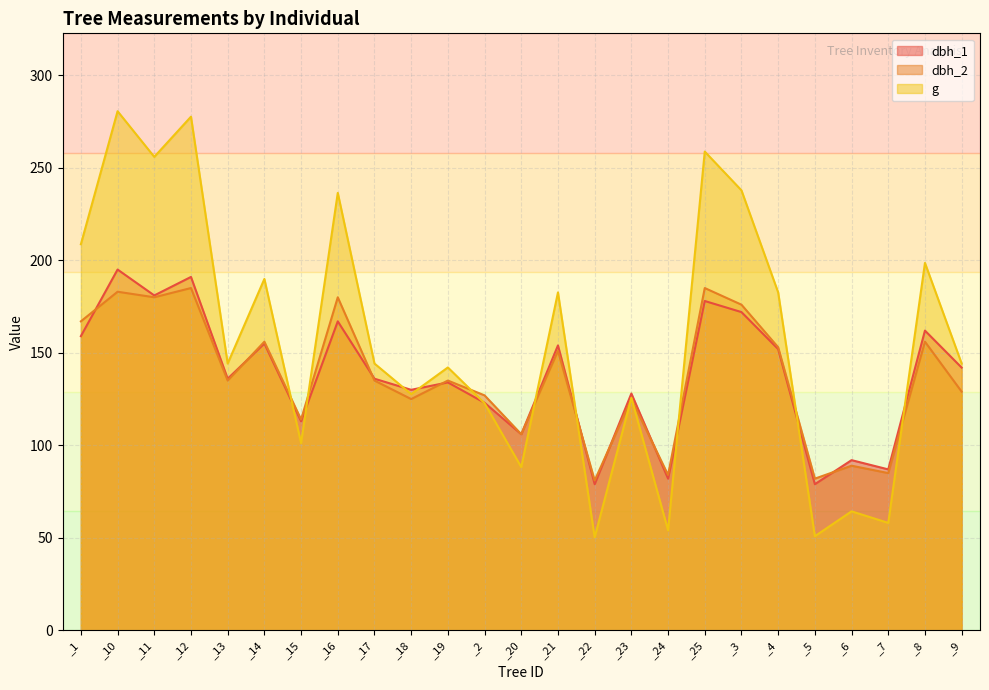

Where is the first local maximum for g?

_10